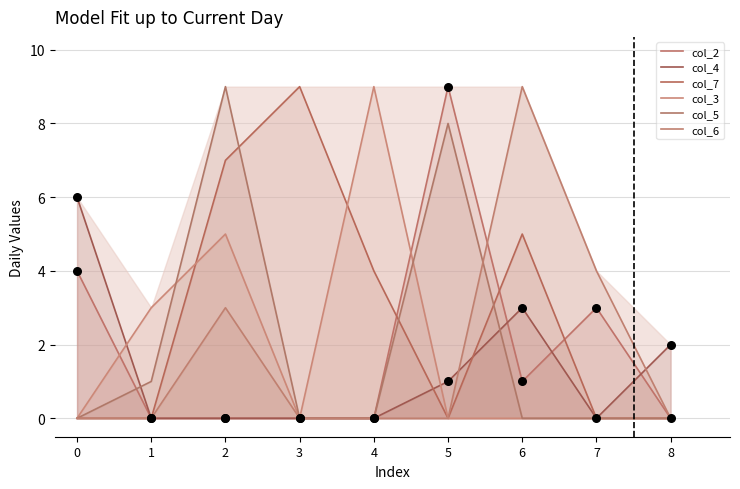

At how many categories does at least one series exceed 8?

5